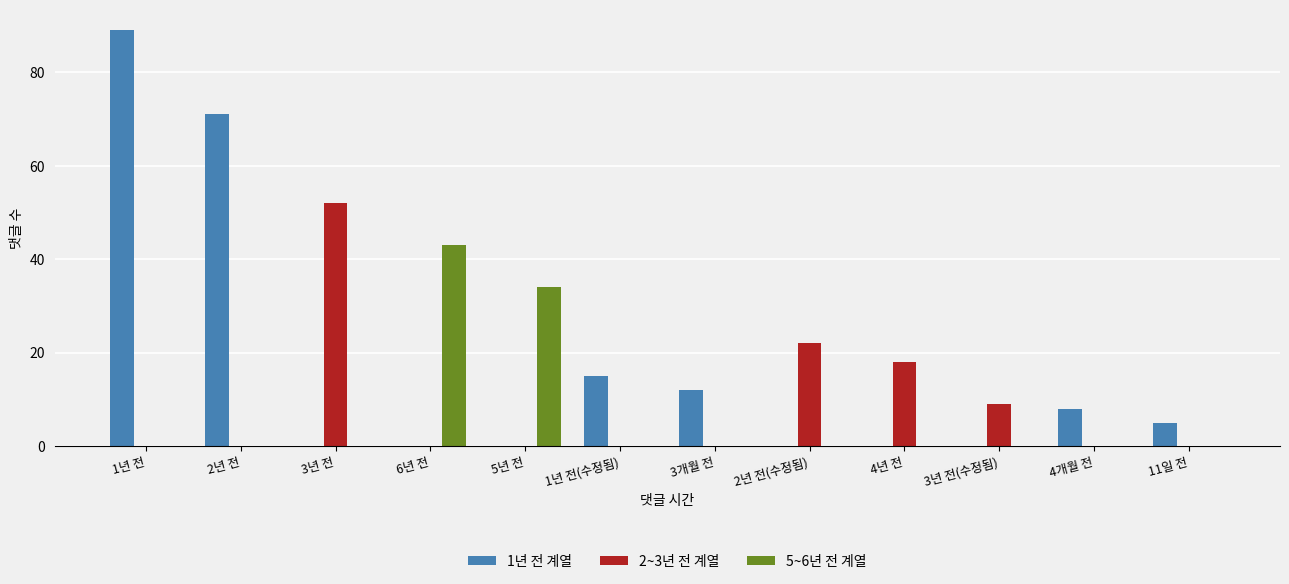

What is the greatest value displayed?

89